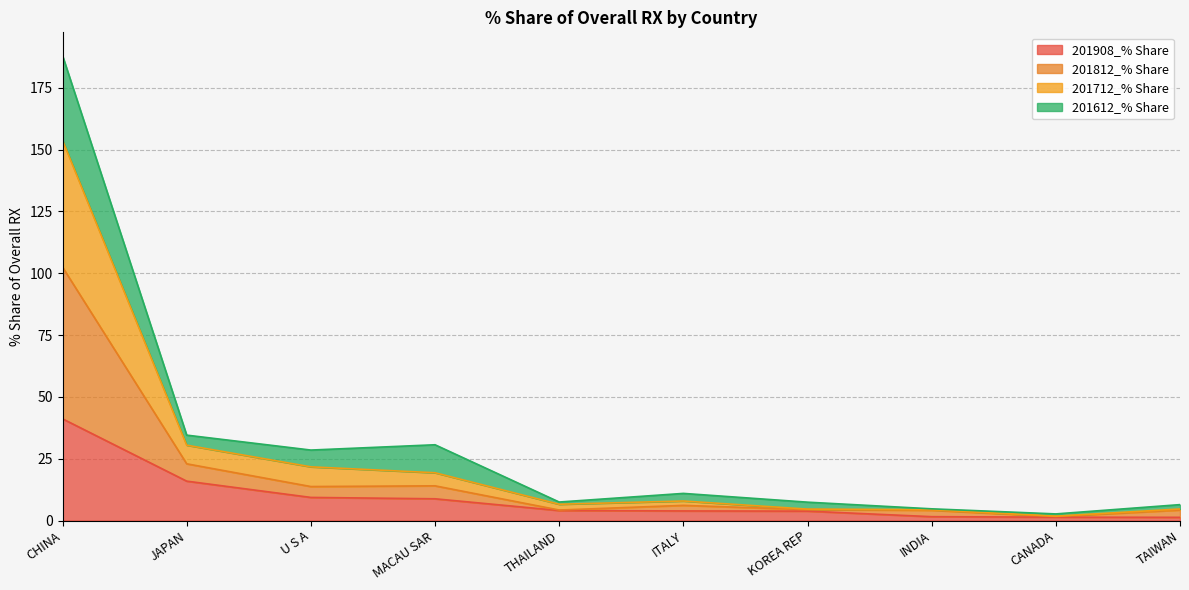

At which category is the sum across all series the highest?

CHINA